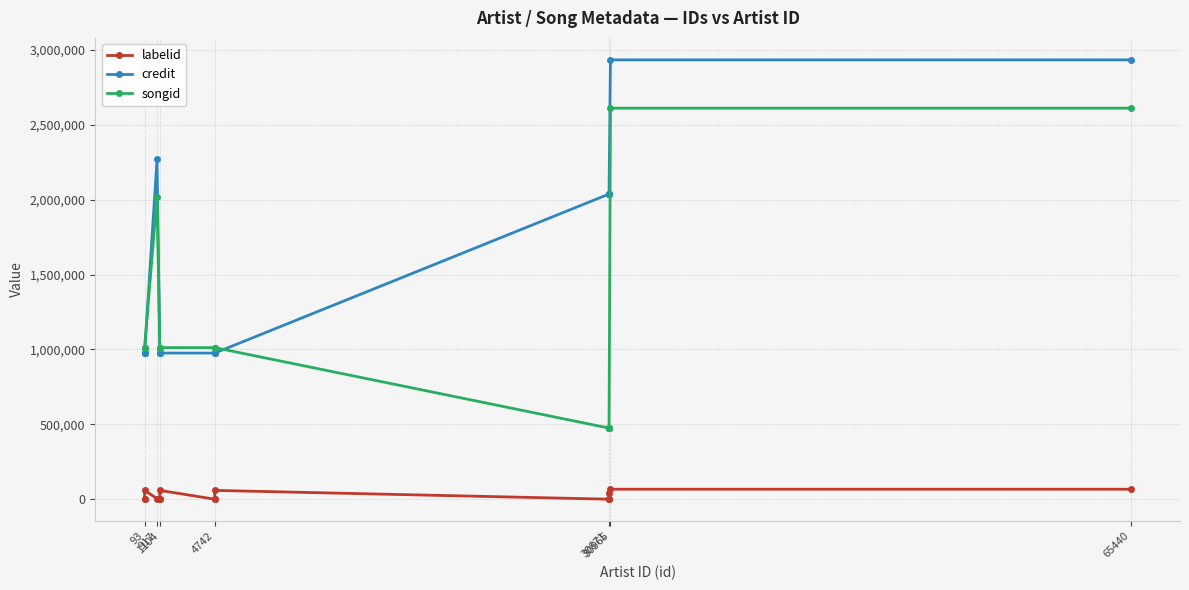

After their last crossing, which series has the higher values: credit or songid?

credit